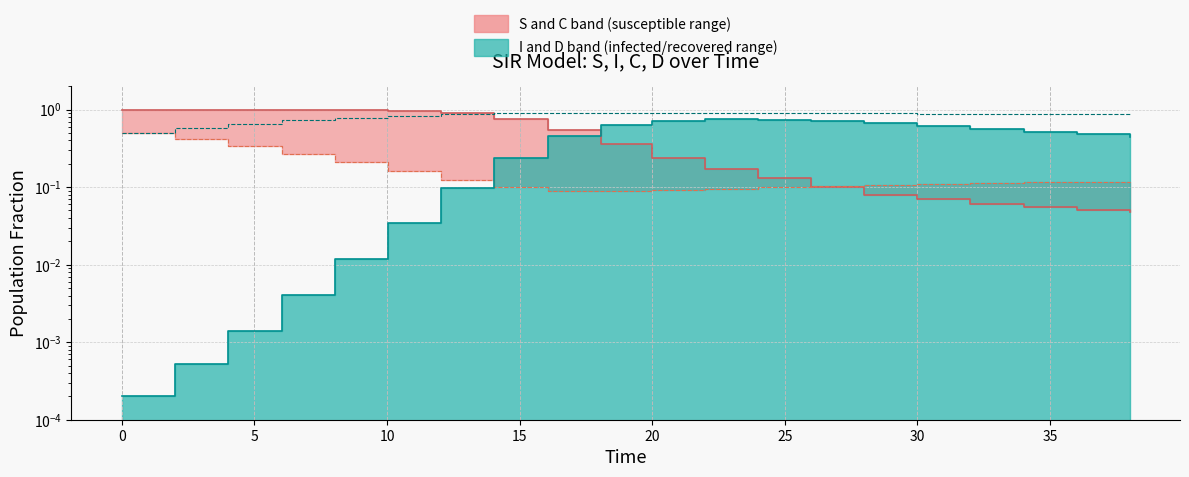

How many interior local peaks does the I series have?

1